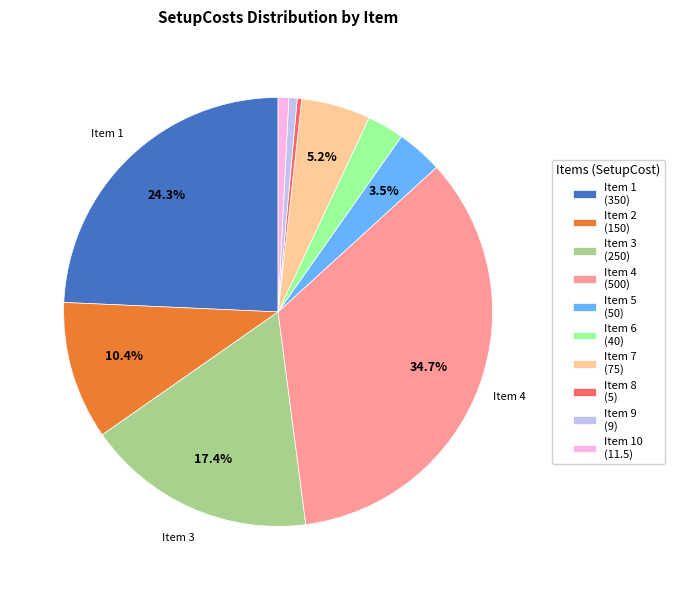

Between Item 8 (5) and Item 7 (75), which is larger?

Item 7 (75)